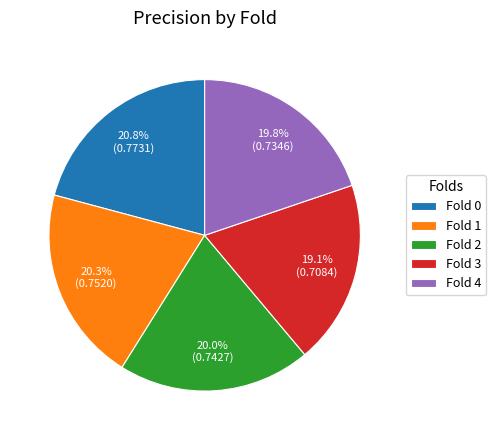

Combined, do Fold 4 and Fold 2 account for over 50%?

No